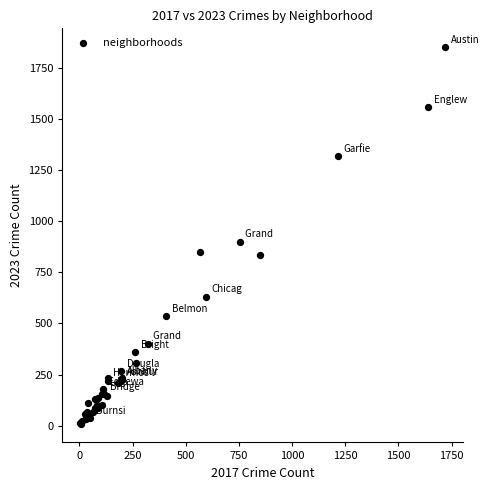

What Y value in the scatter plot is closest to 930?

900